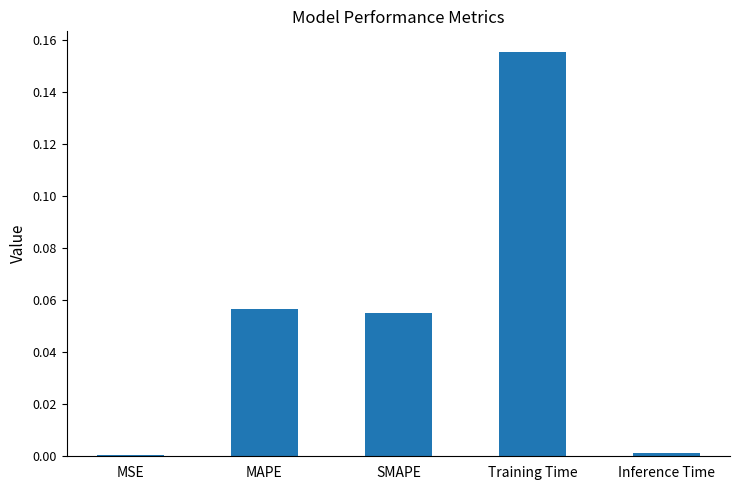

What is the sum of all values?

0.3